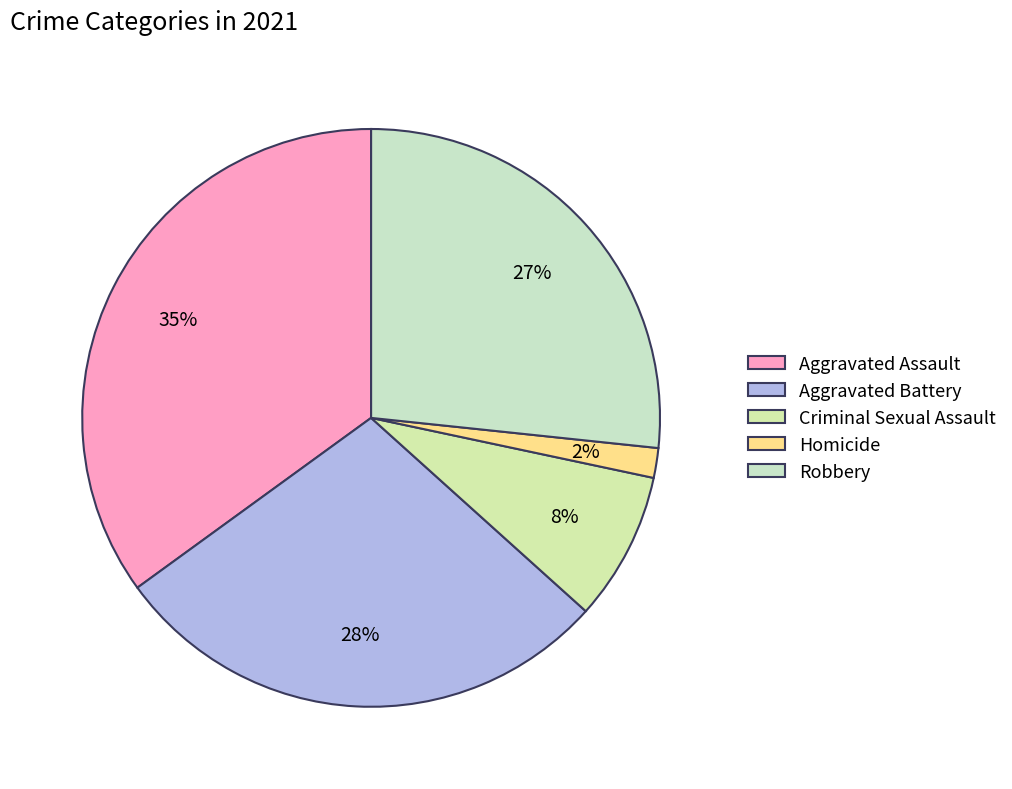

Does any single category account for the majority?

No